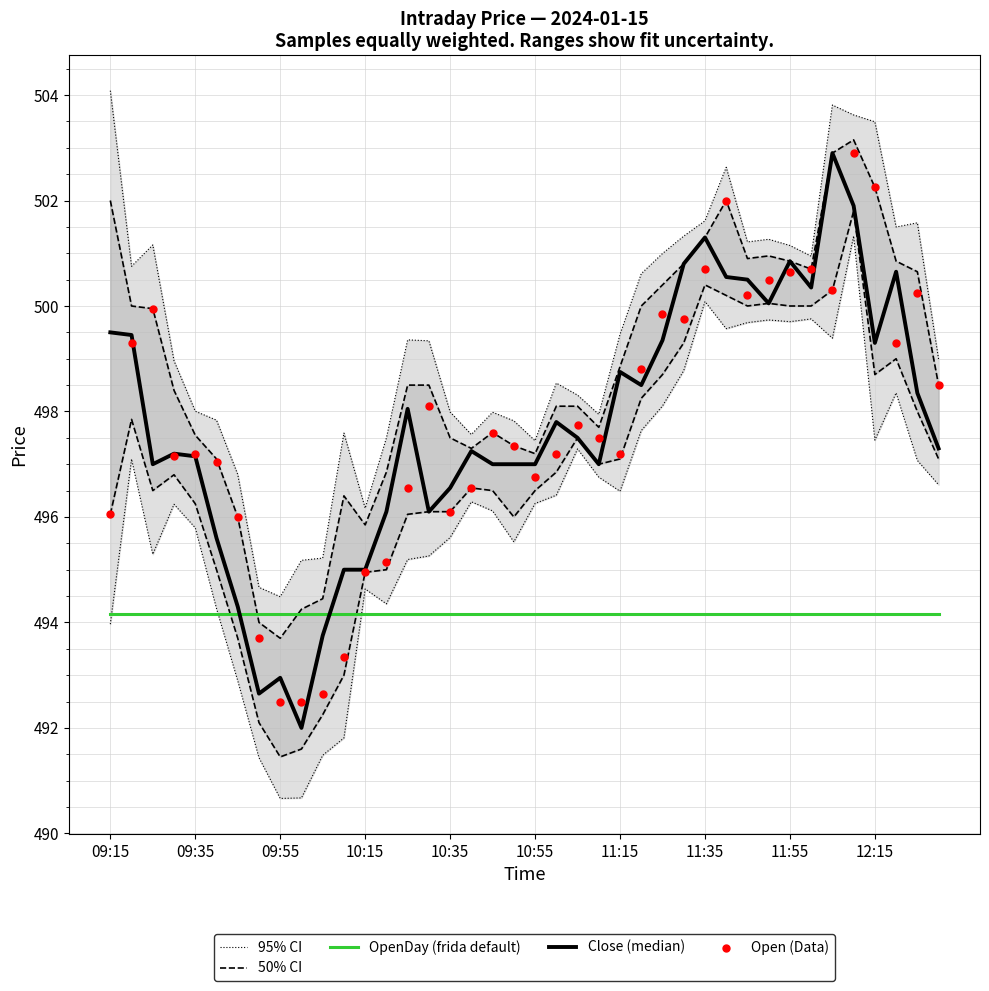

At how many categories does at least one series exceed 497?

34